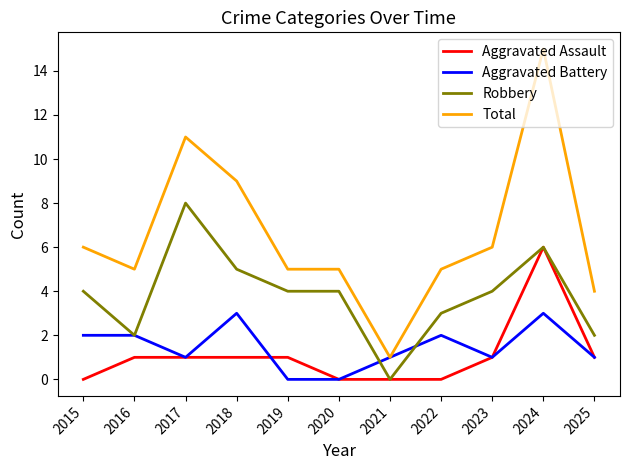

Is the value of Aggravated Battery at 2022 greater than the value of Aggravated Assault at 2015?

Yes